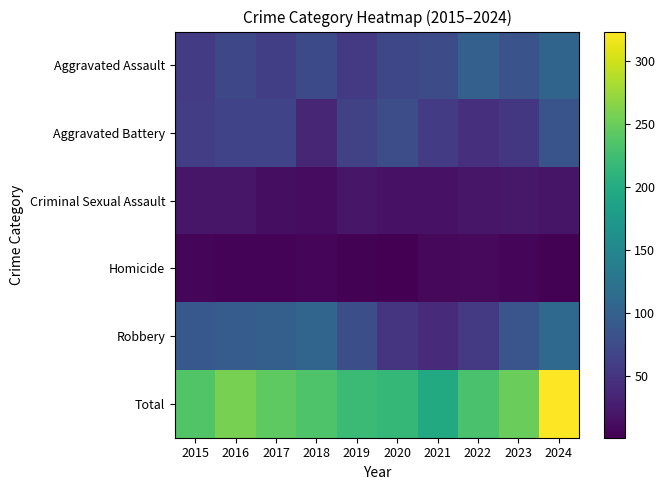

Reading left to right, list all the values displayed in this chart.

Aggravated Assault: 2015=58	2016=71	2017=61	2018=73	2019=56	2020=71	2021=74	2022=100	2023=84	2024=105
Aggravated Battery: 2015=60	2016=66	2017=66	2018=36	2019=64	2020=77	2021=57	2022=46	2023=53	2024=85
Criminal Sexual Assault: 2015=20	2016=21	2017=13	2018=12	2019=20	2020=17	2021=17	2022=20	2023=22	2024=19
Homicide: 2015=7	2016=4	2017=4	2018=7	2019=3	2020=1	2021=8	2022=9	2023=5	2024=3
Robbery: 2015=90	2016=95	2017=99	2018=106	2019=78	2020=50	2021=40	2022=56	2023=86	2024=111
Total: 2015=235	2016=257	2017=243	2018=234	2019=221	2020=216	2021=196	2022=231	2023=250	2024=323